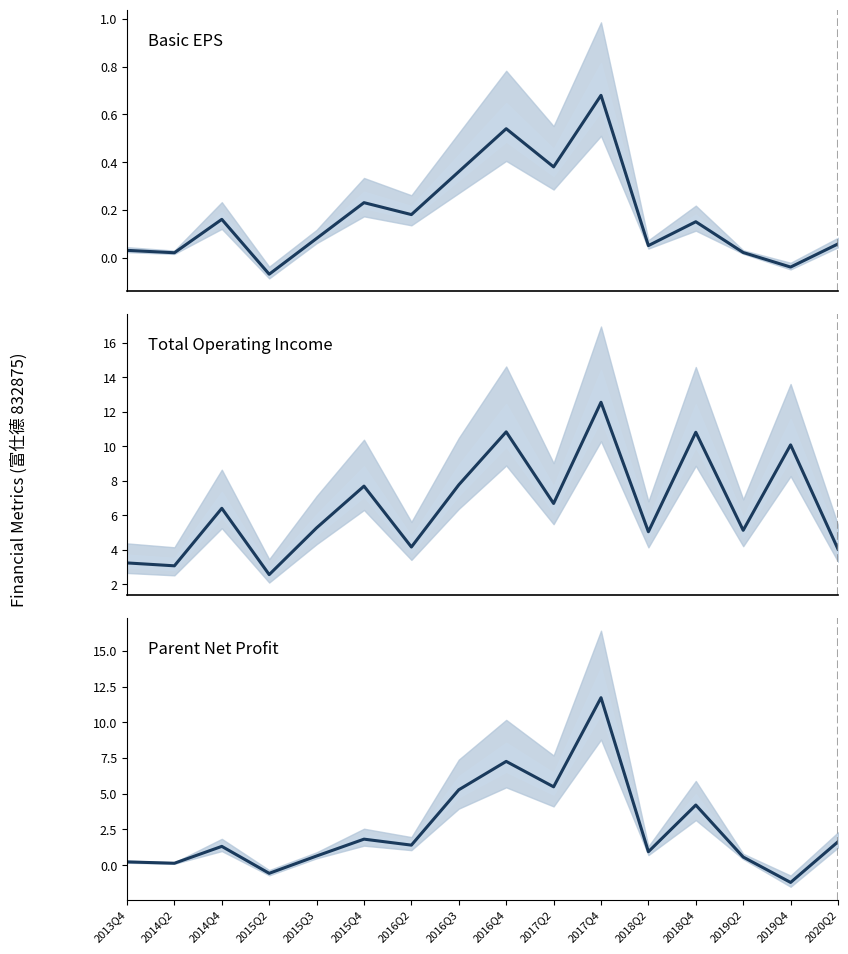

At which category does BASIC_EPS reach its first local valley?

2014Q2